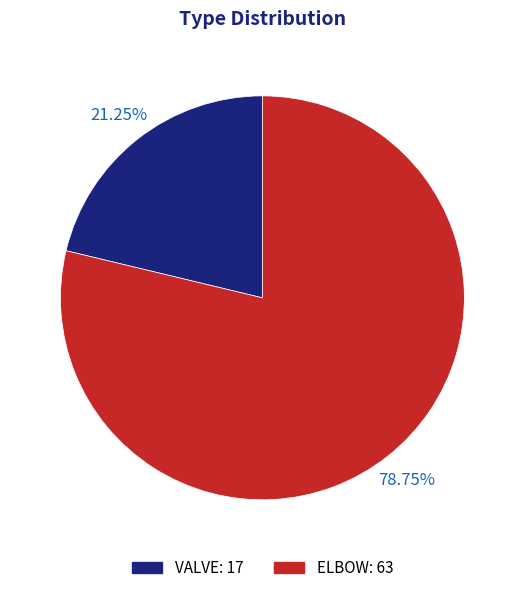

Do VALVE and ELBOW together represent more than half of the pie?

Yes